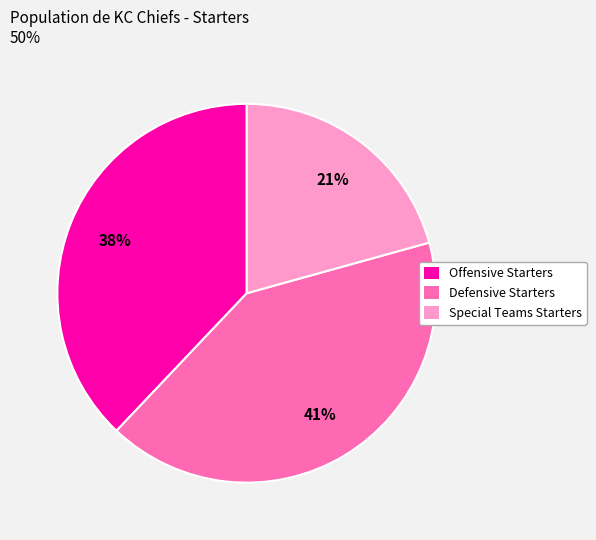

The Special Teams Starters slice represents 21% of the pie. True or false?

True